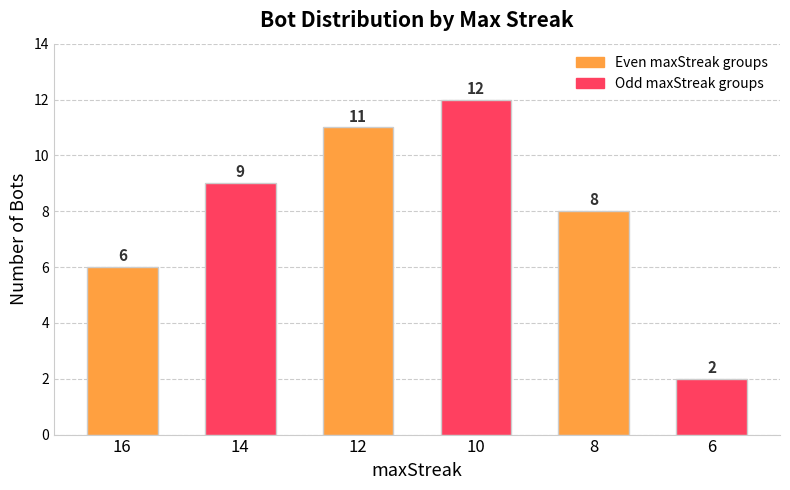

Rank the series by their maximum value, from highest to lowest.

Odd maxStreak groups, Even maxStreak groups